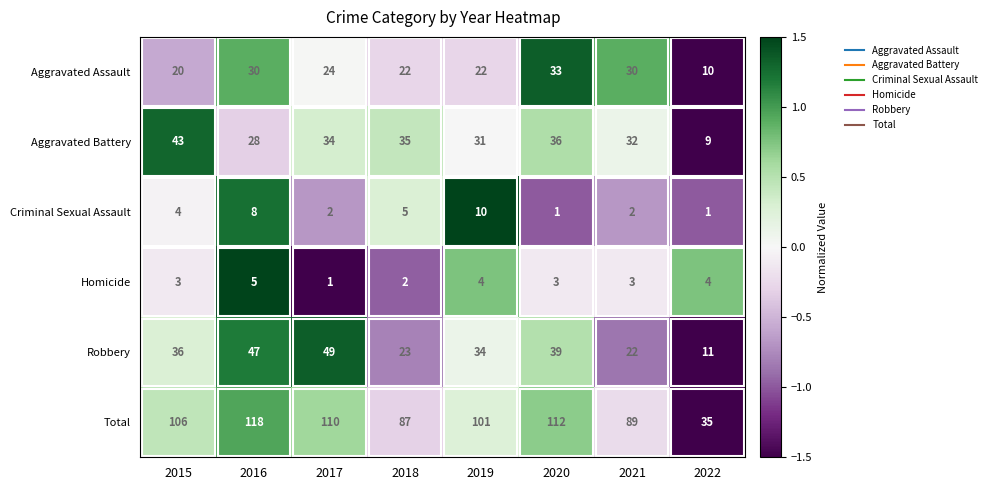

Read the Aggravated Assault value at 2016, to the nearest 10.

30